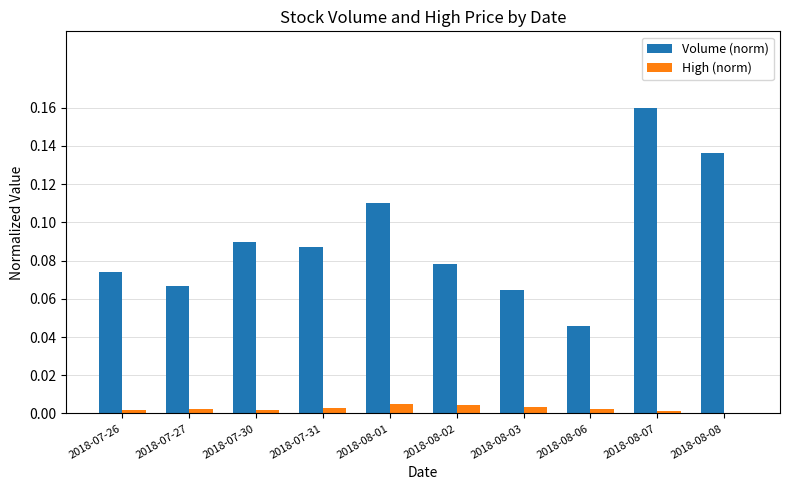

Is the value of Volume (norm) at 2018-07-27 greater than the value of High (norm) at 2018-07-26?

Yes